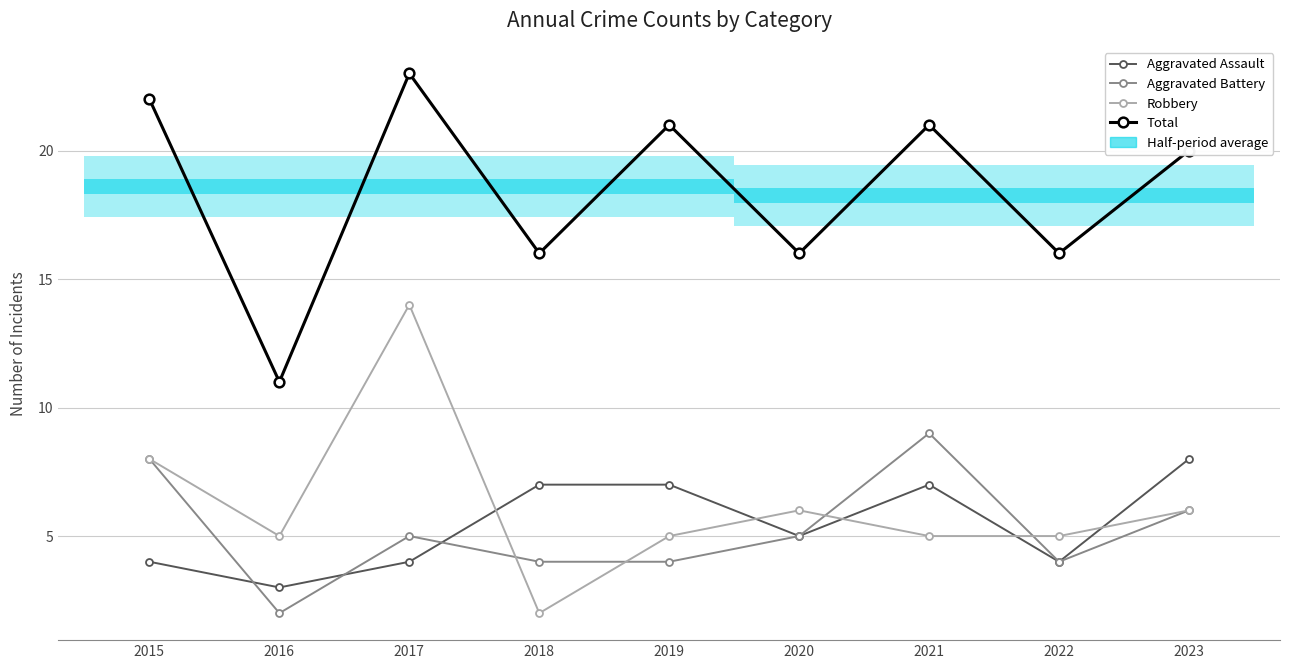

Is it true that Robbery equals 5 at 2022?

True